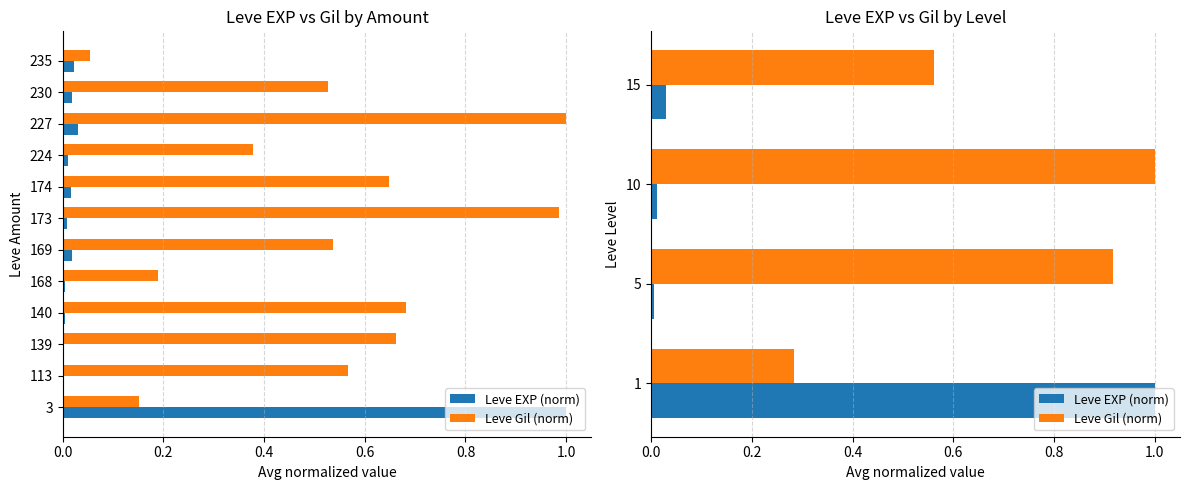

Between 10 and 5, which is larger?

10